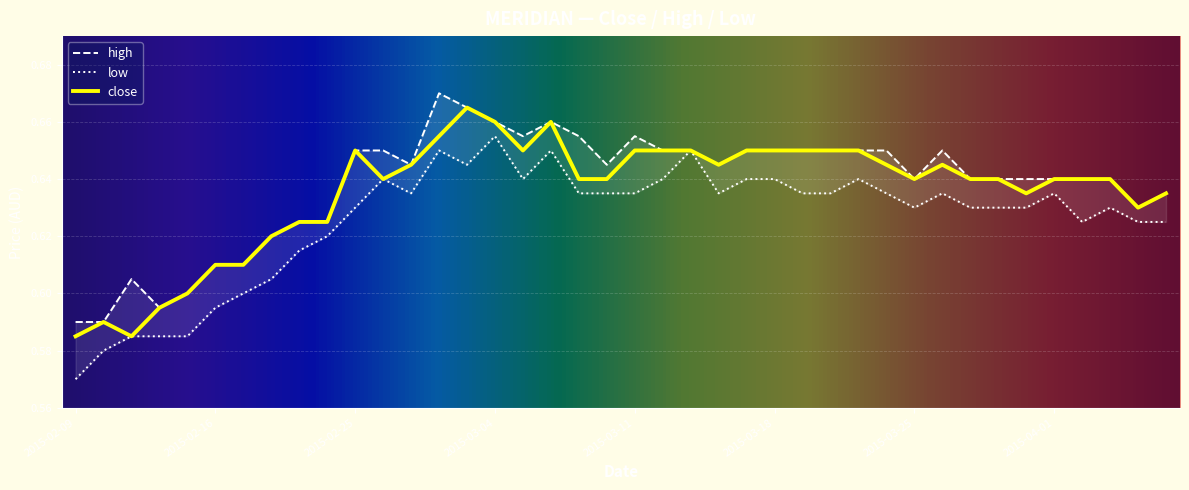

What is the value of the low point at the 20th from the left?

0.6